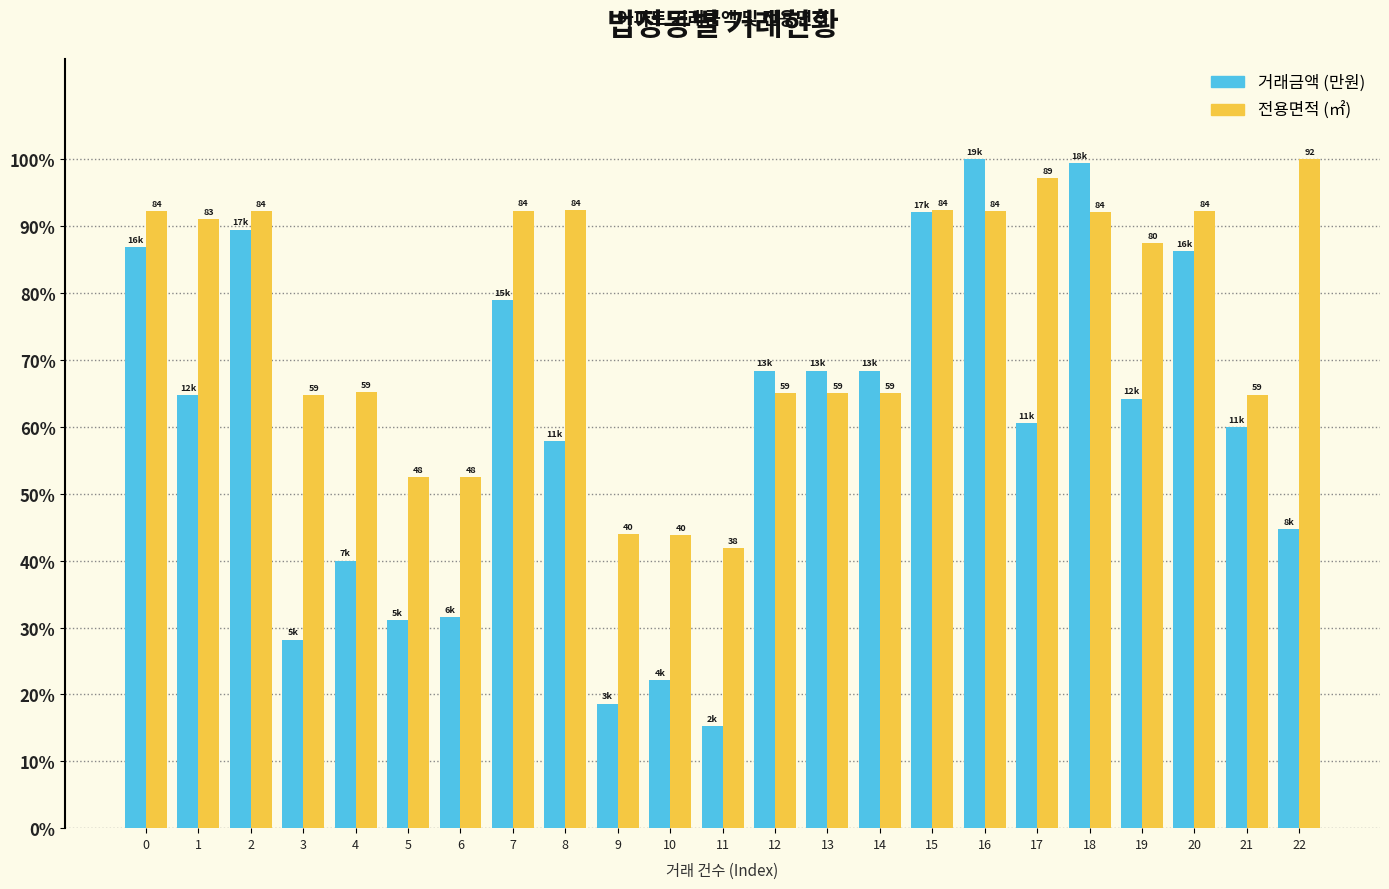

Are the bars horizontal?

No